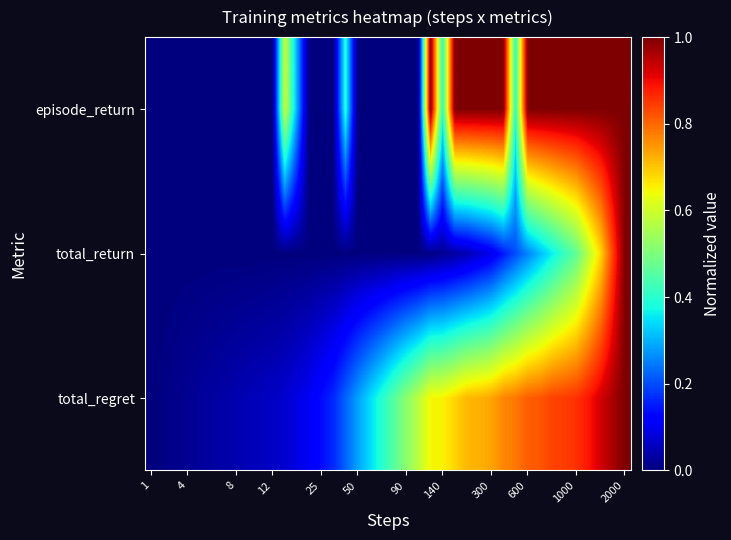

What is the maximum value shown in the chart?

1.0